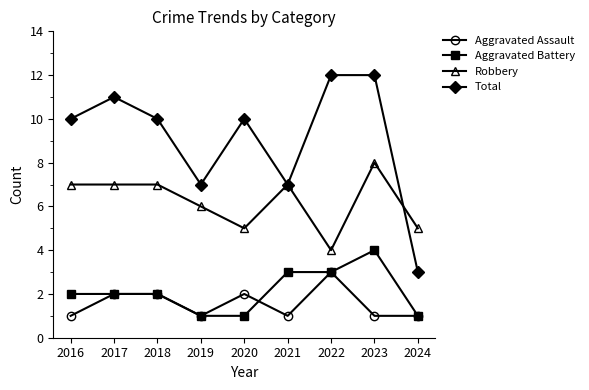

What is the sum of all Robbery values?

56